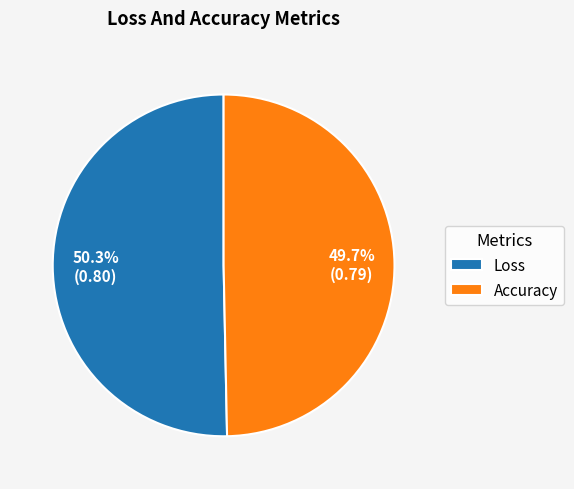

To the nearest percent, what portion does Loss represent?

50%